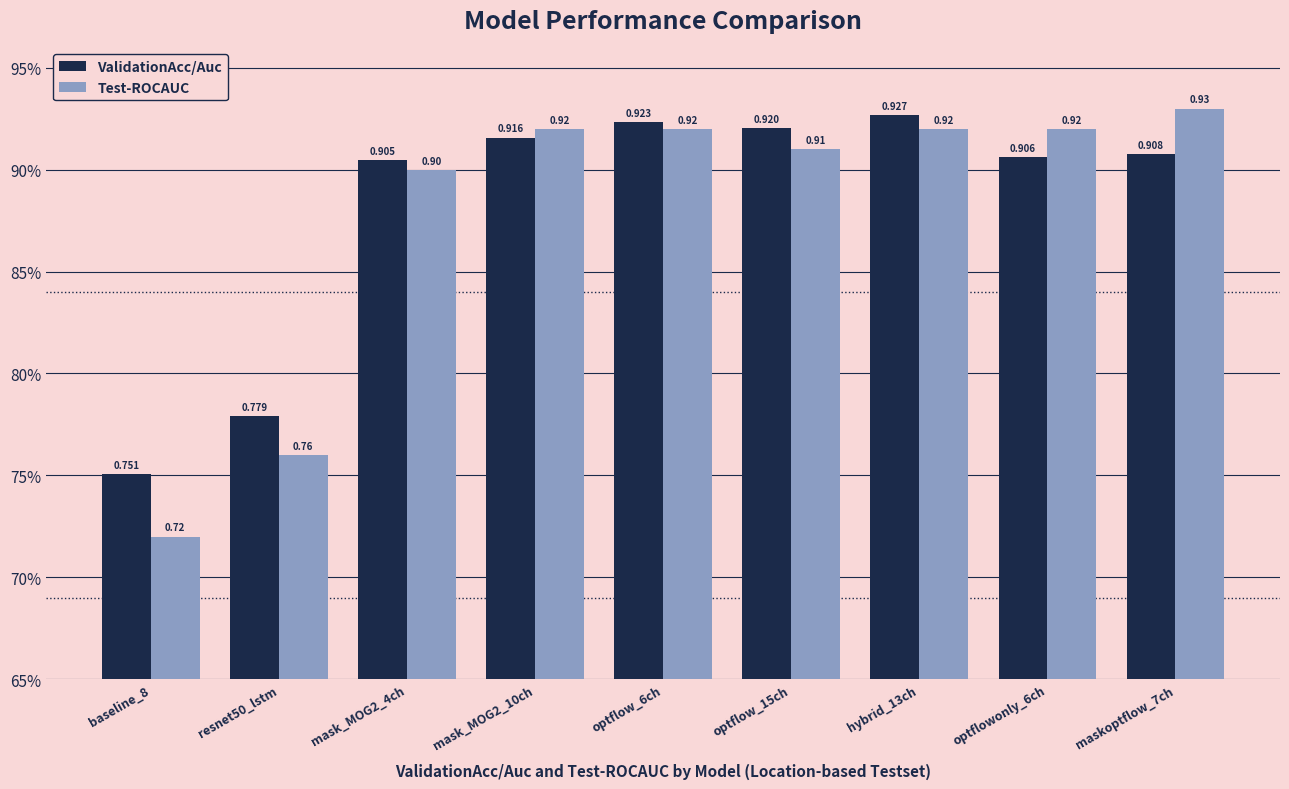

Are the bars horizontal?

No